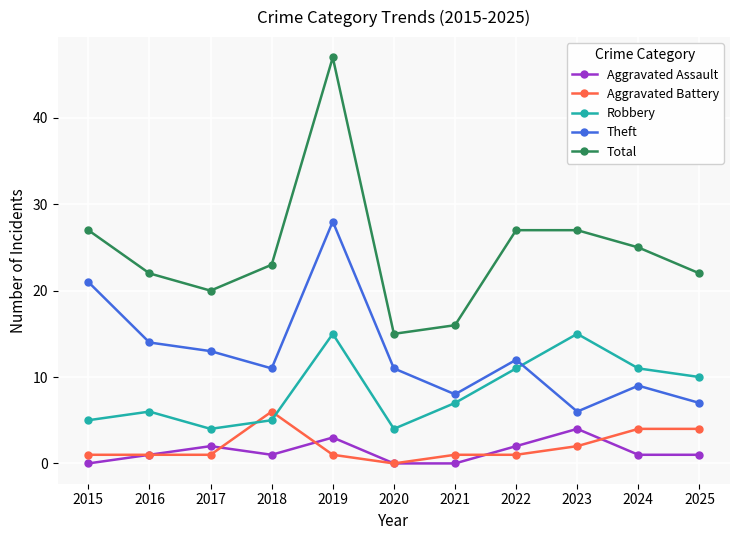

The value of Aggravated Battery at 2019 is 1. True or false?

True